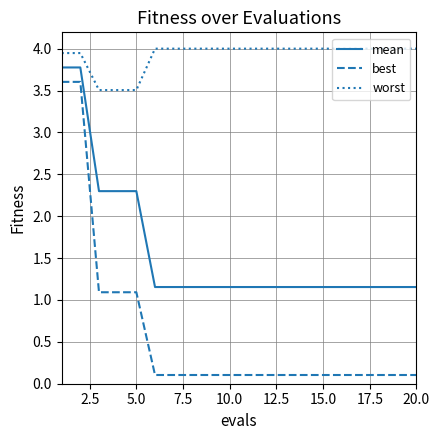

What is the highest value of the mean series?

3.8